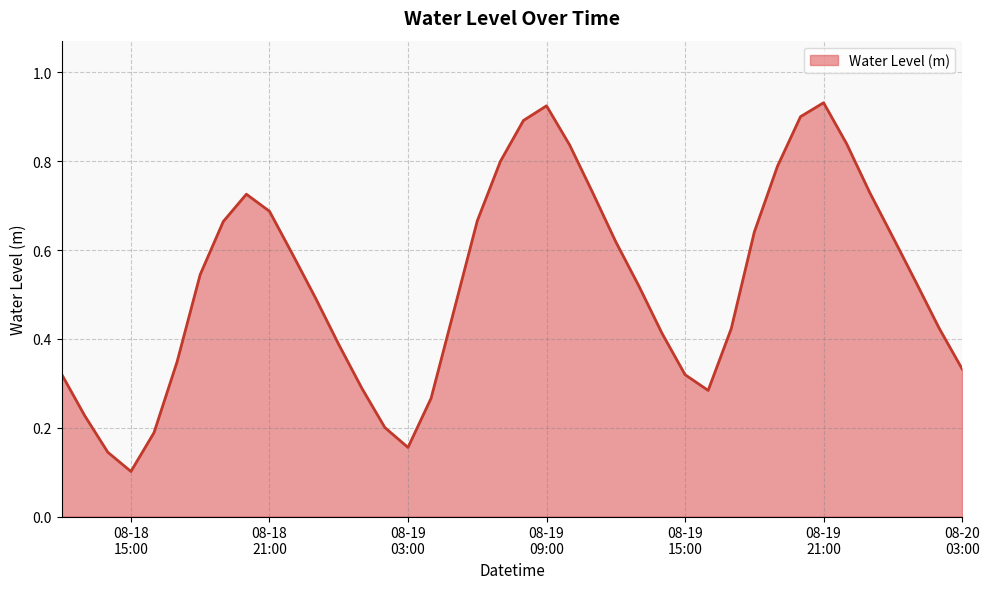

How many lines are shown in the chart?

1